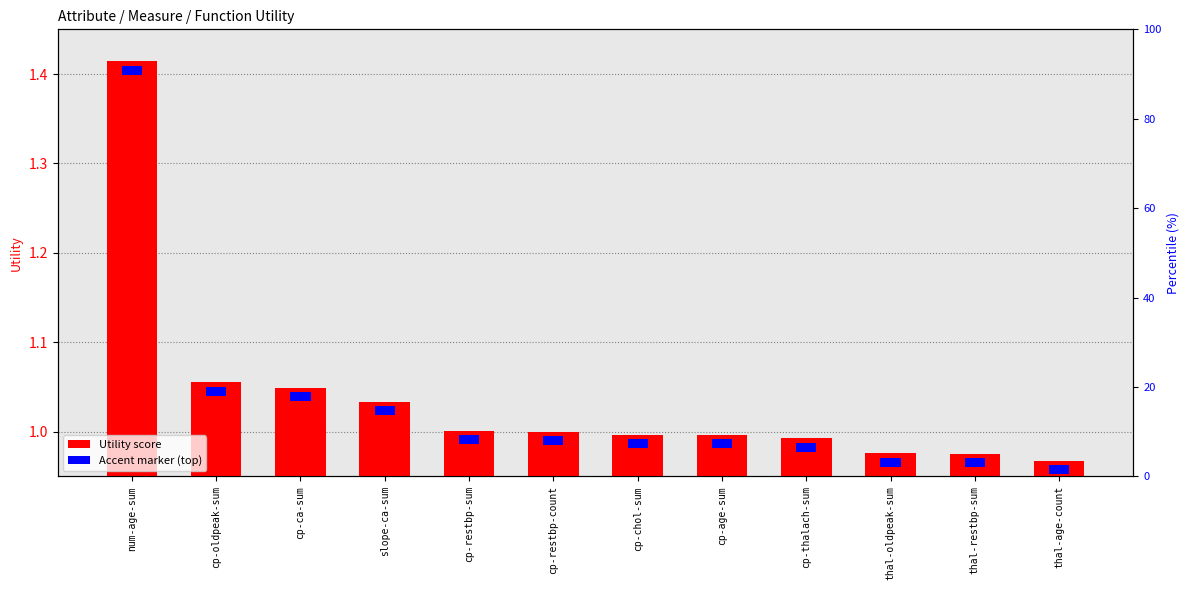

Rank the categories by value from lowest to highest.

thal-age-count, thal-restbp-sum, thal-oldpeak-sum, cp-thalach-sum, cp-age-sum, cp-chol-sum, cp-restbp-count, cp-restbp-sum, slope-ca-sum, cp-ca-sum, cp-oldpeak-sum, num-age-sum